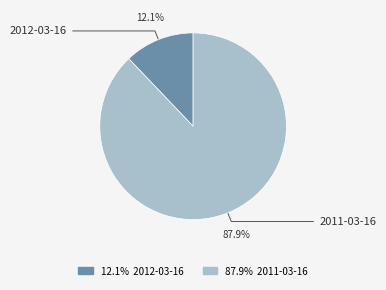

Is there any slice that represents more than half of the pie?

Yes